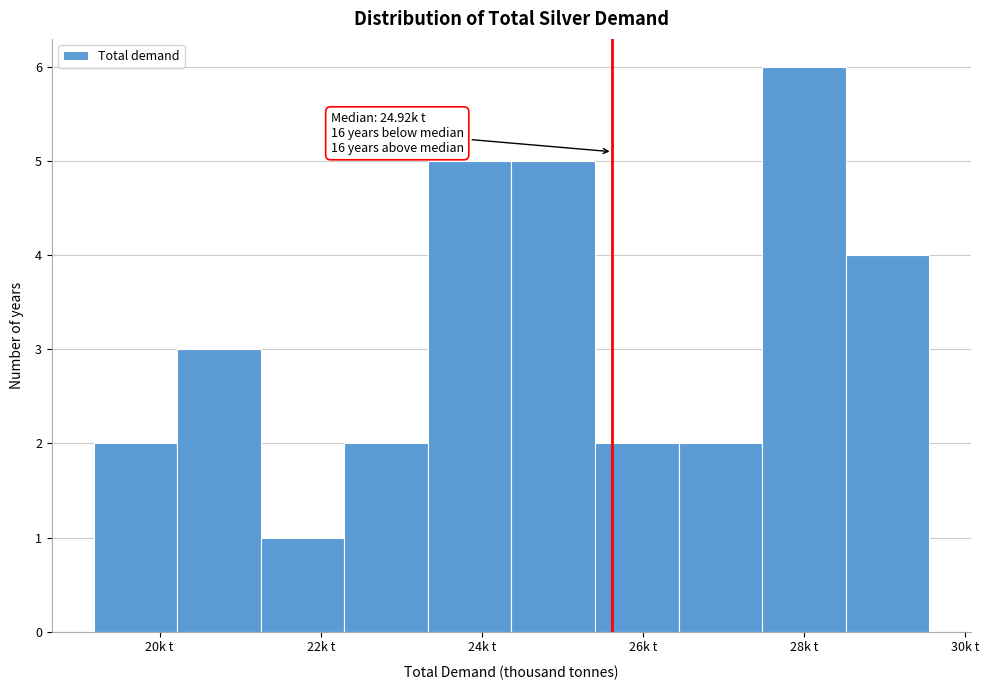

Which range on the x-axis has the tallest bar?

27.4 to 28.6